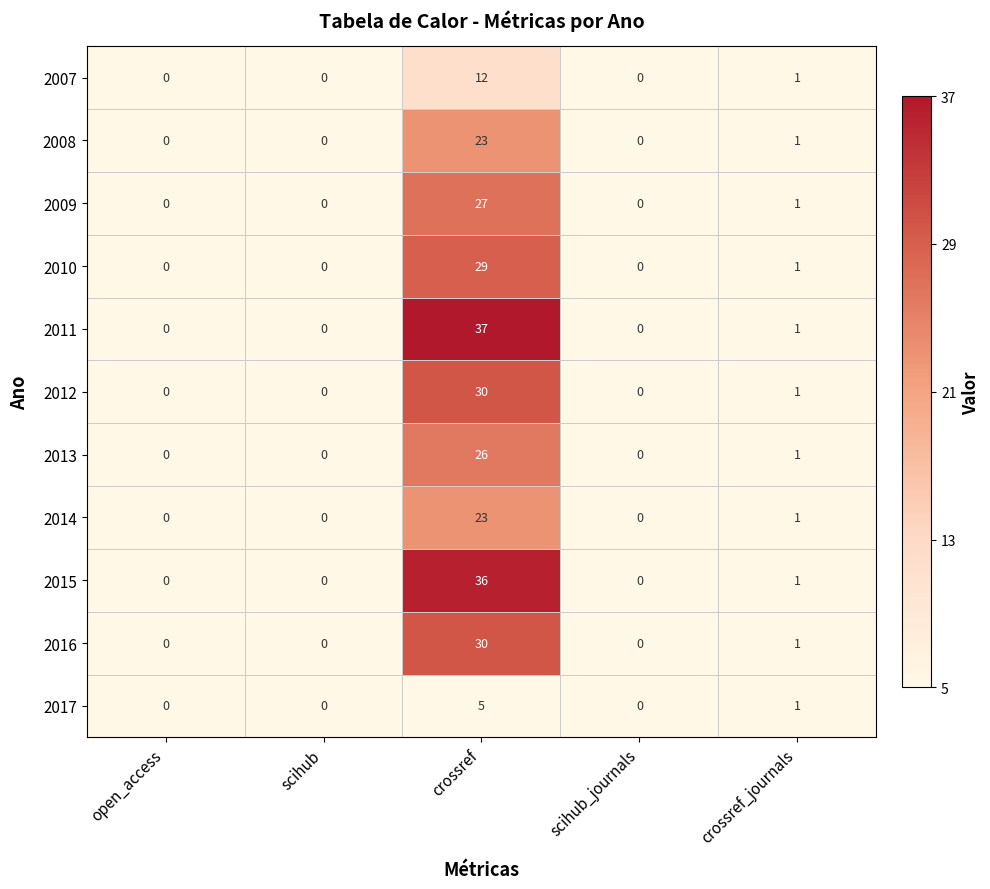

At which category is the sum across all series the highest?

crossref